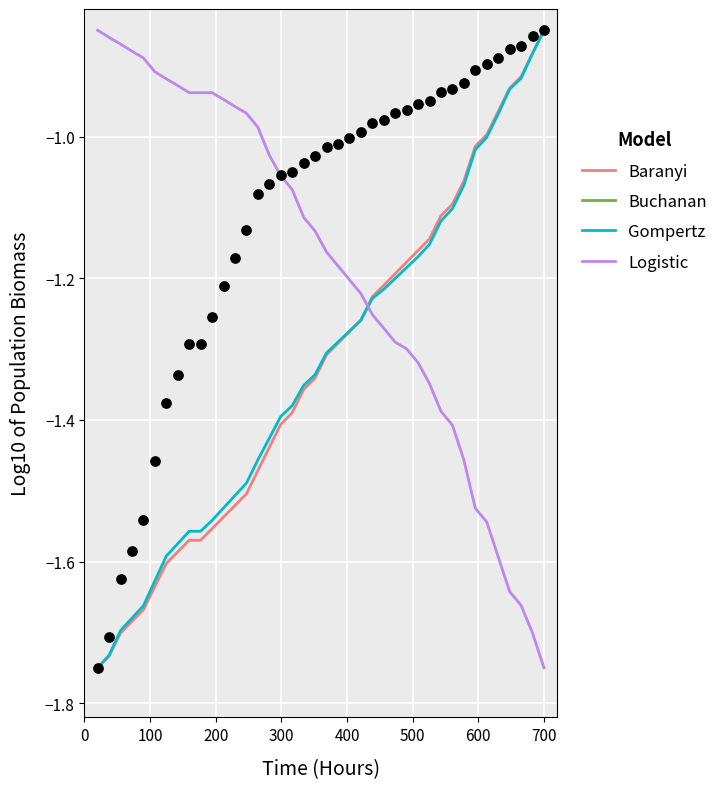

Which series reaches the minimum Y coordinate?

Baranyi